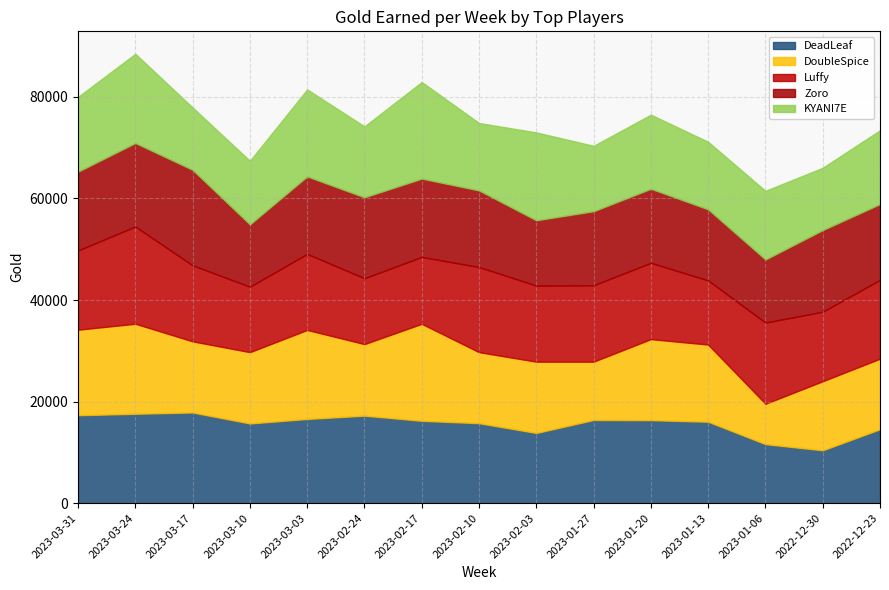

What is the difference between the highest and lowest values at 2023-03-24?

2708